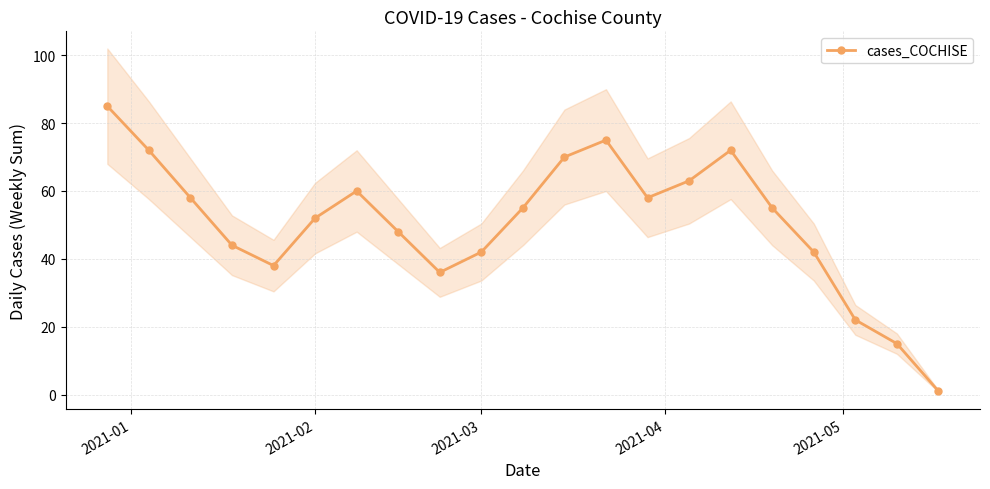

In cases_COCHISE, how many points are lower than both neighbors (excluding endpoints)?

3